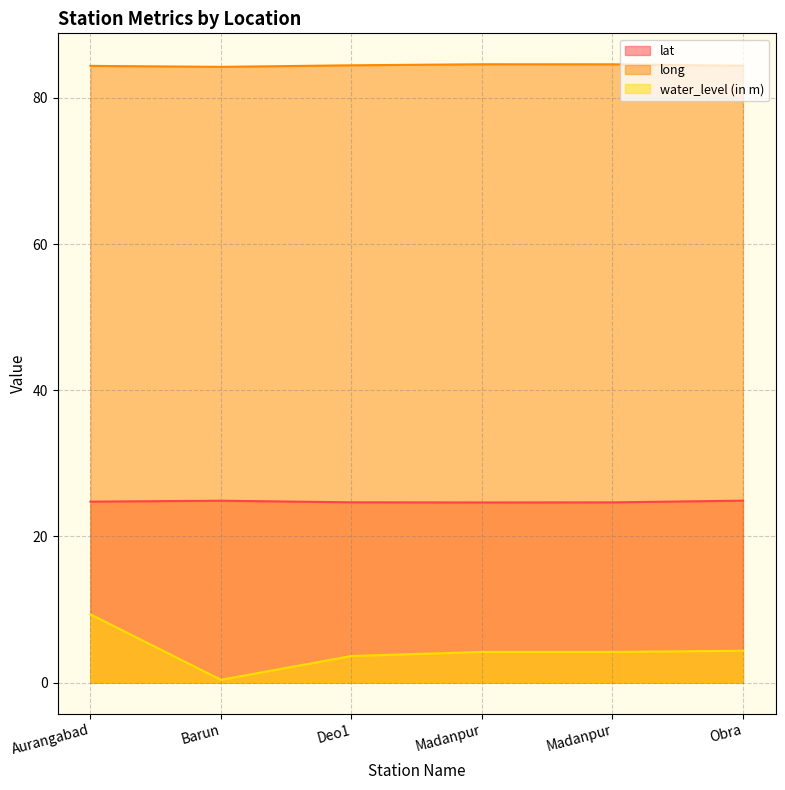

Is it true that long equals 25.3 at Obra?

False